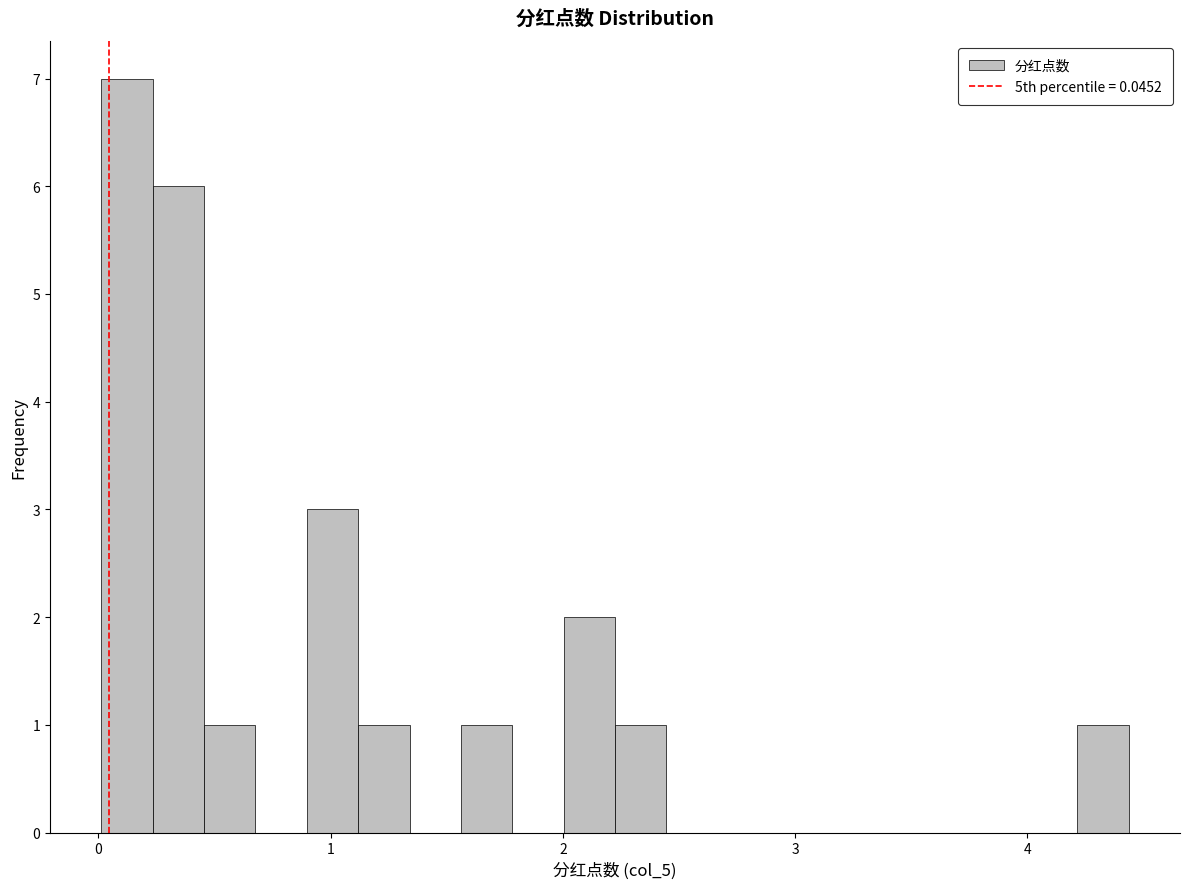

Read against the x-axis, roughly where is the centre of the tallest bar?

0.1